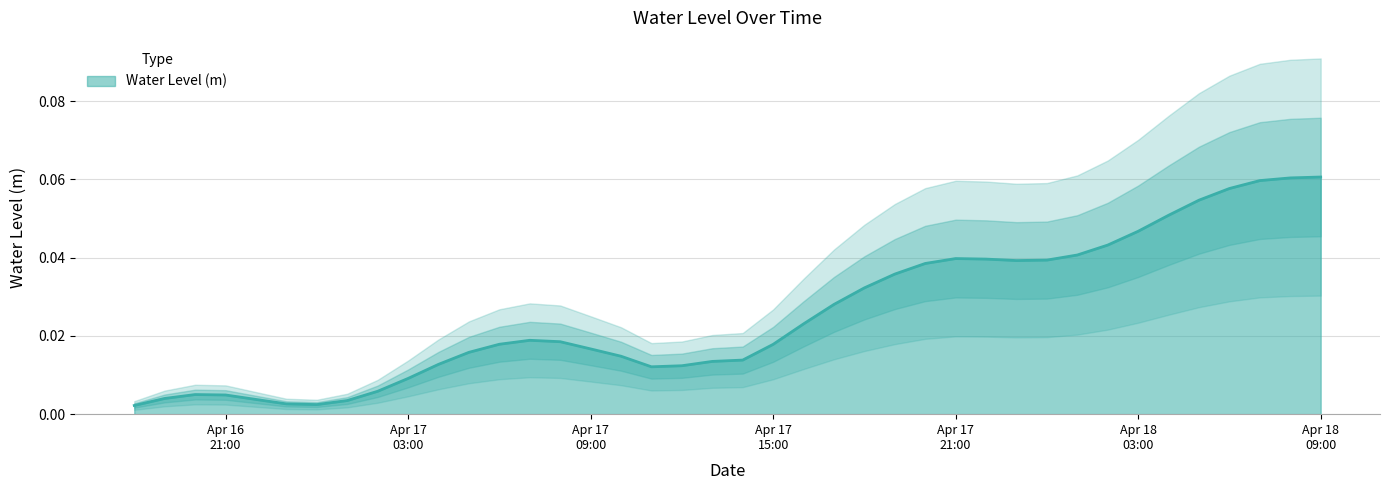

The chart shows a value of 0.0 at 2025-04-17 10:00:00. True or false?

False